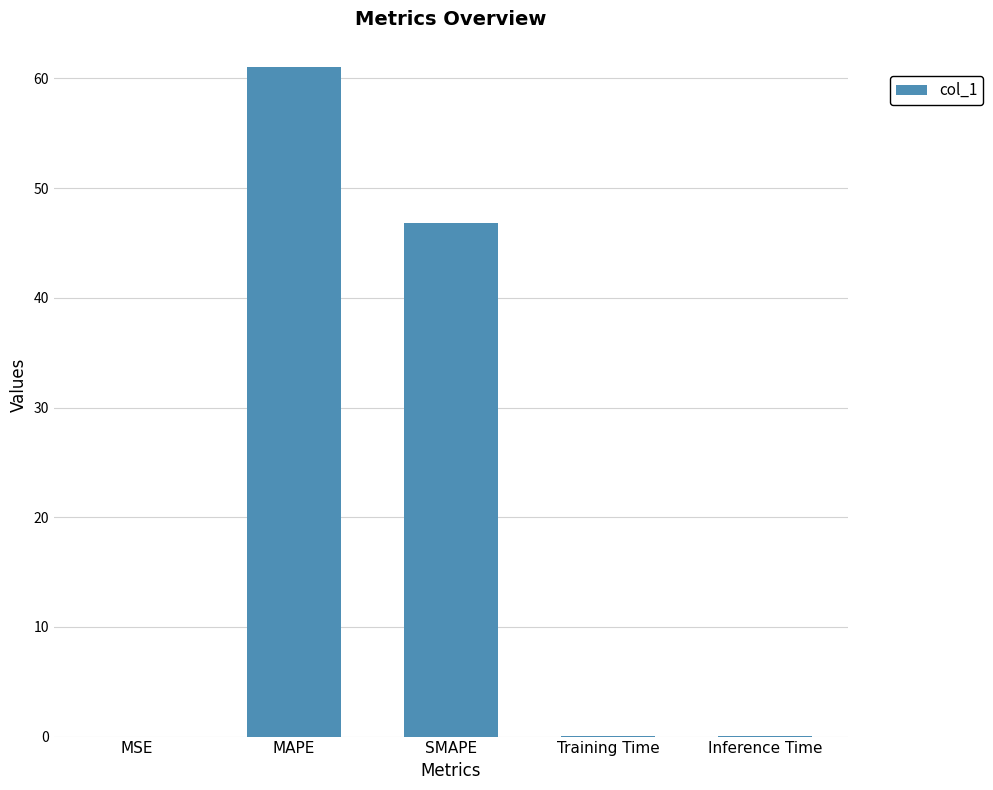

Which has a higher value, SMAPE or MSE?

SMAPE